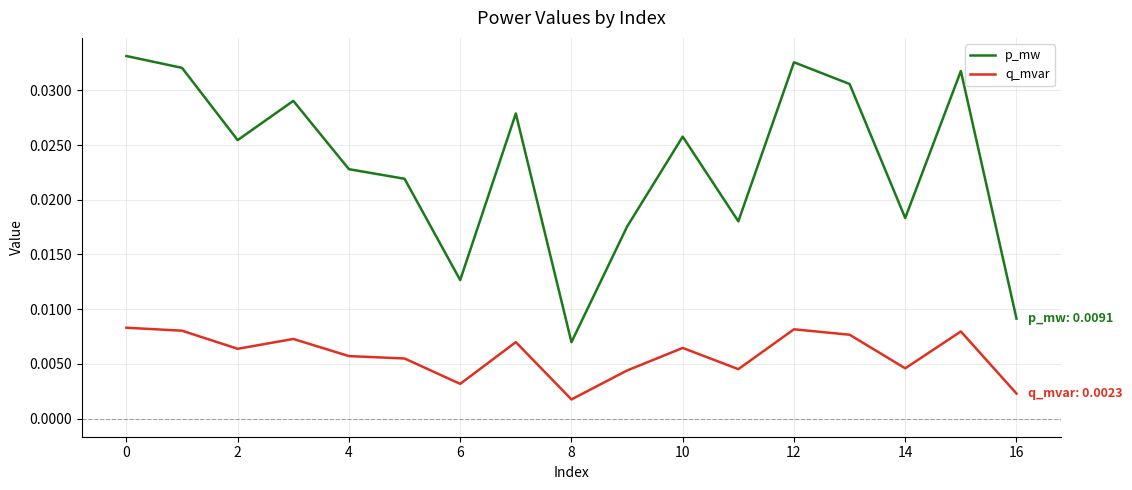

True or false: p_mw and q_mvar intersect in this chart.

False